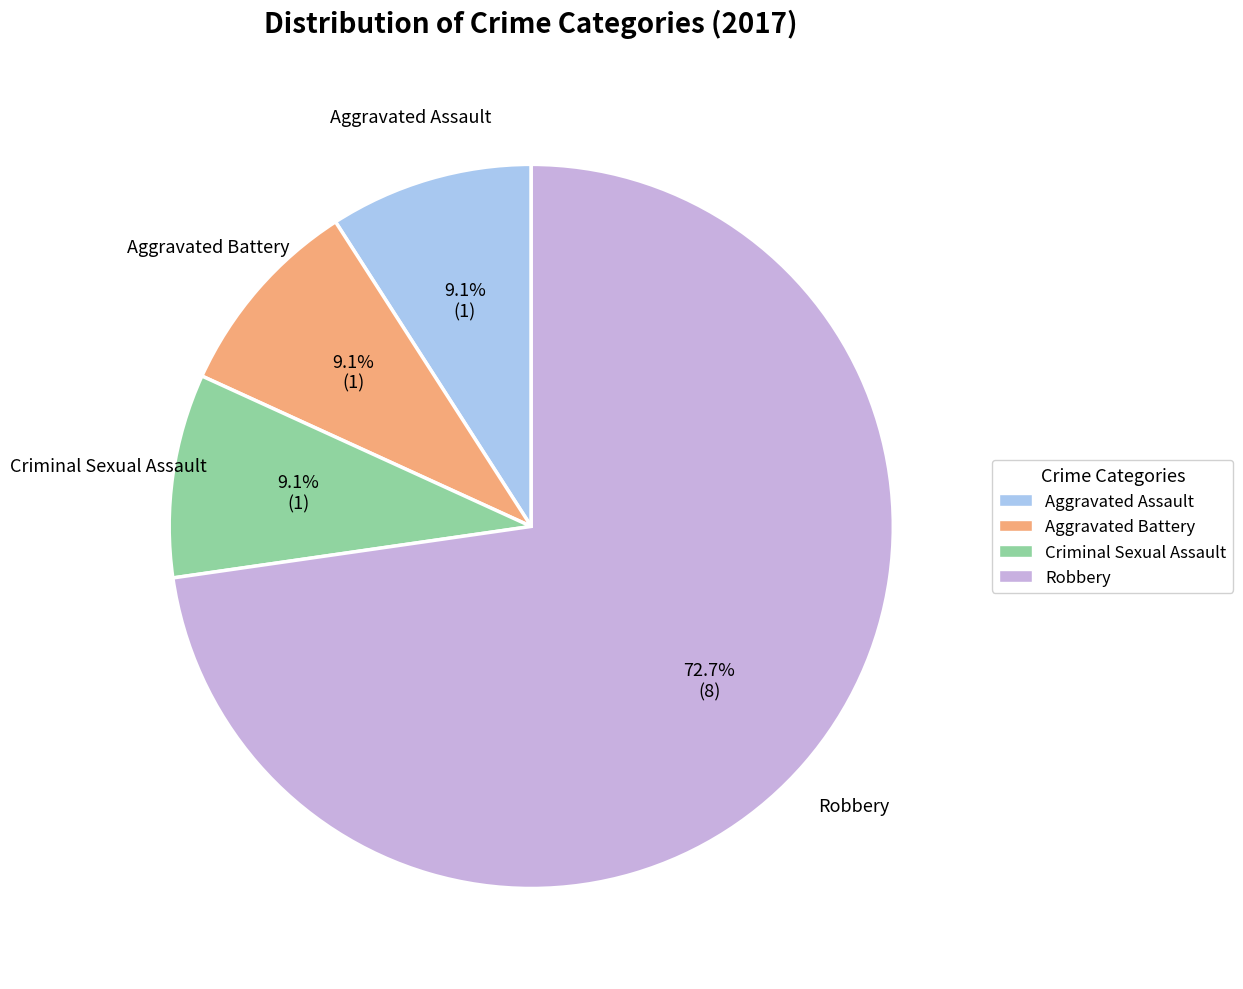

Is there a majority slice in this chart?

Yes